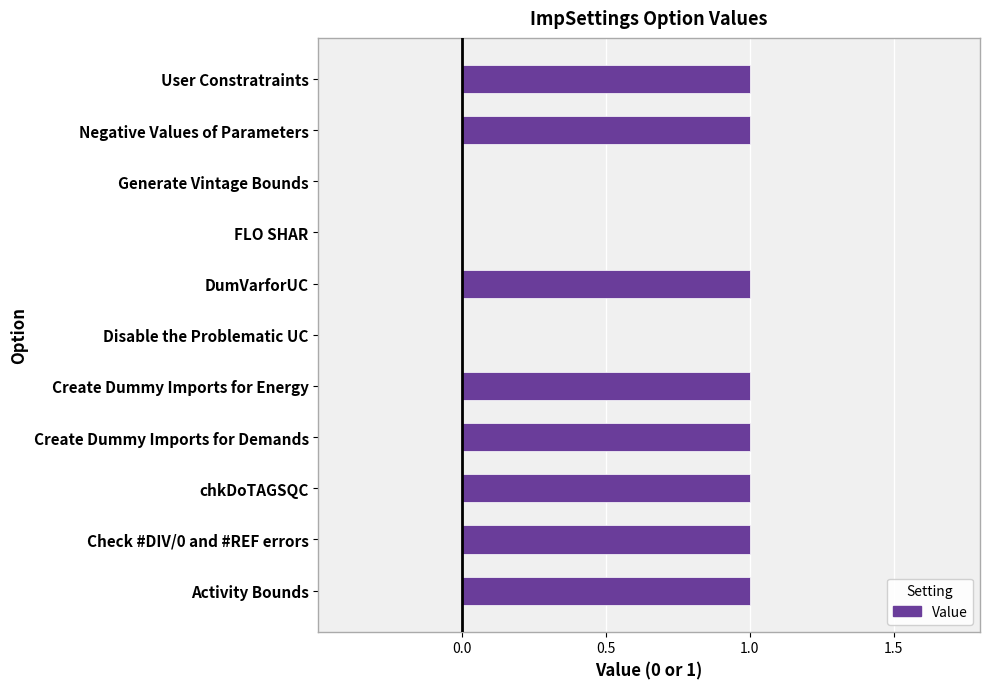

Are the bars horizontal?

Yes